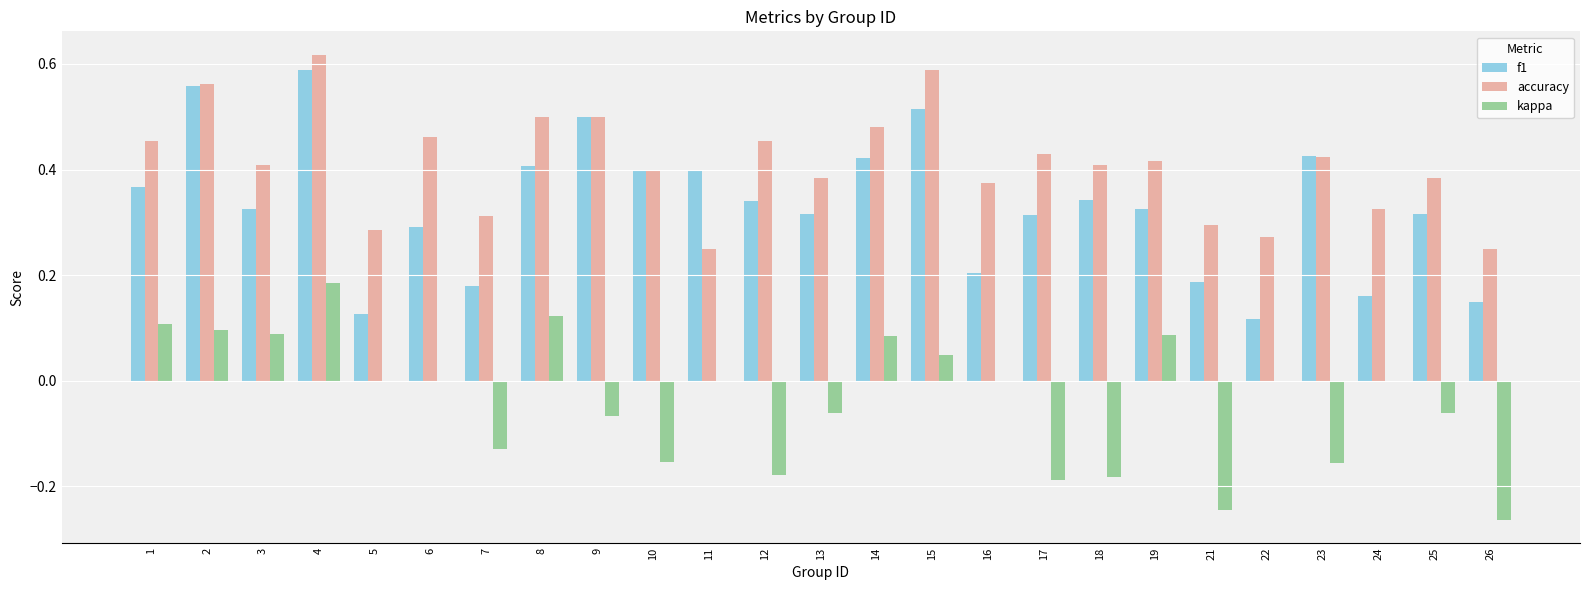

What are all the series names shown in the legend?

f1, accuracy, kappa